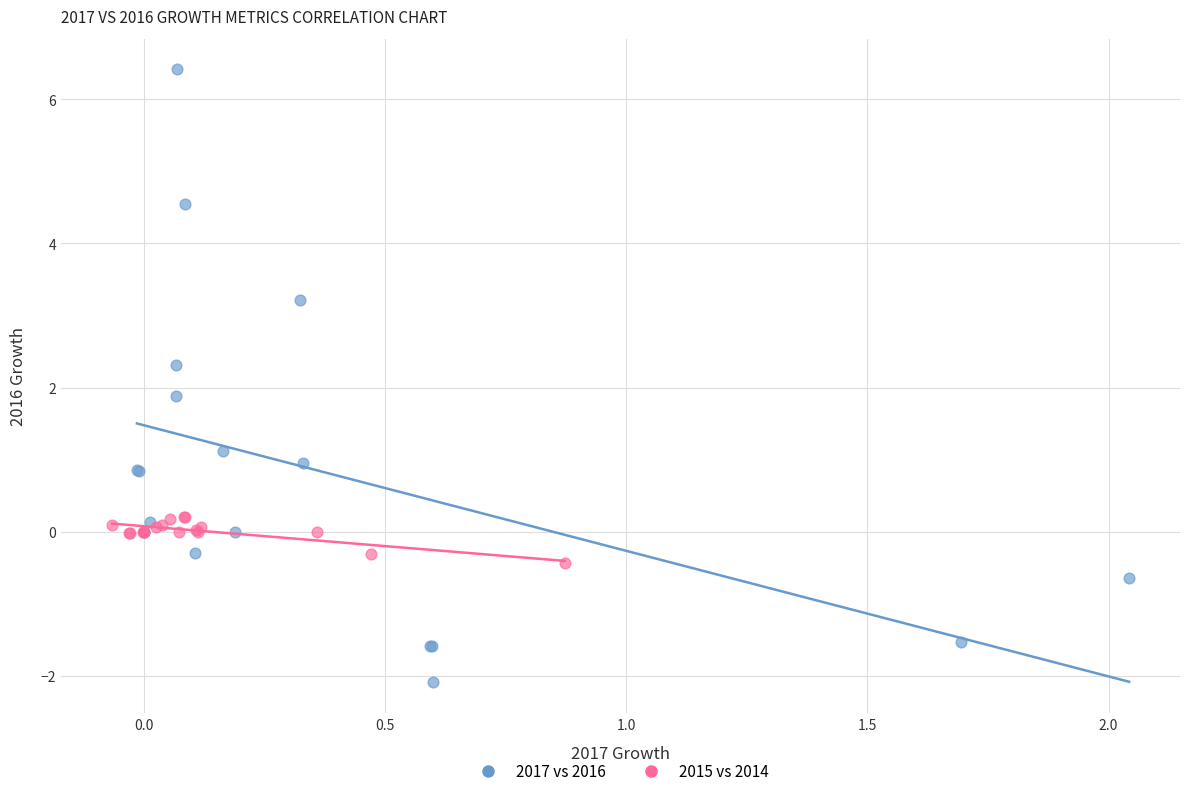

Which series contains the highest Y value?

2017 vs 2016